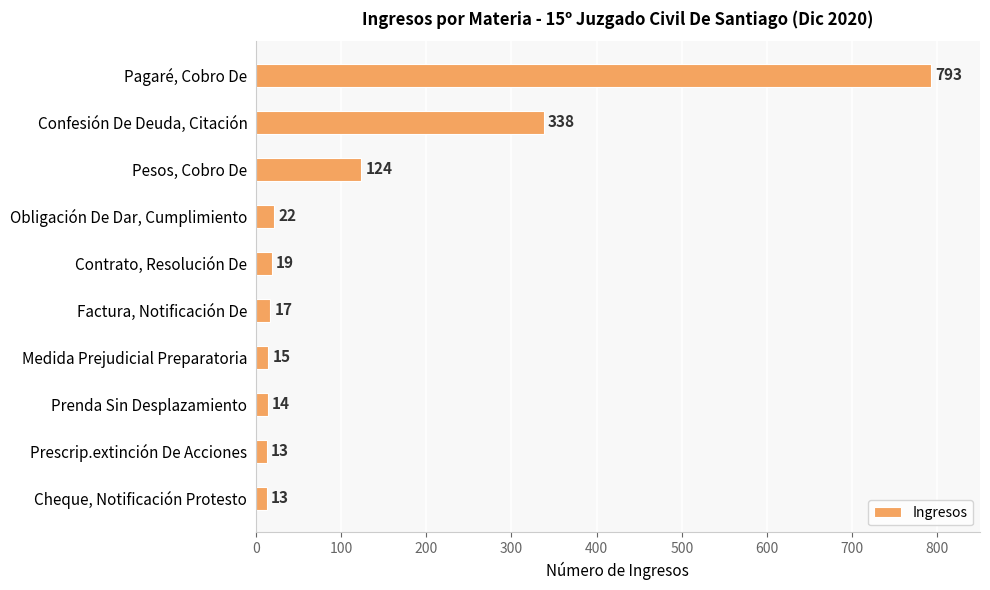

What is the sum of all values?

1368